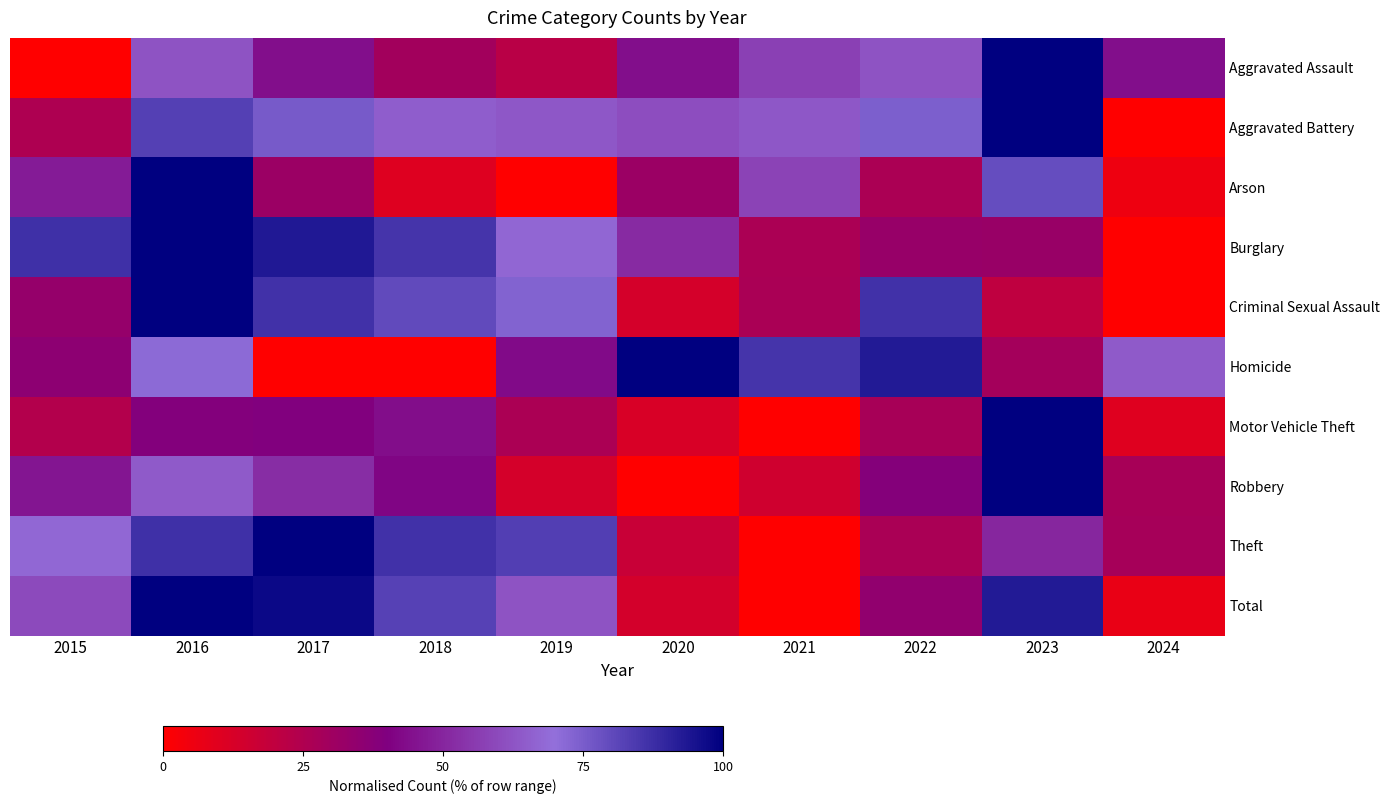

How many distinct data groups are displayed?

10